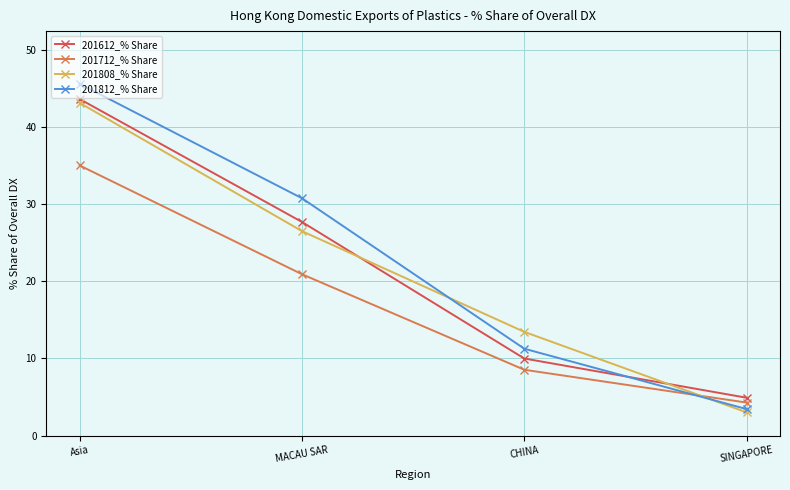

Which series has the largest range (max minus min)?

201812_% Share